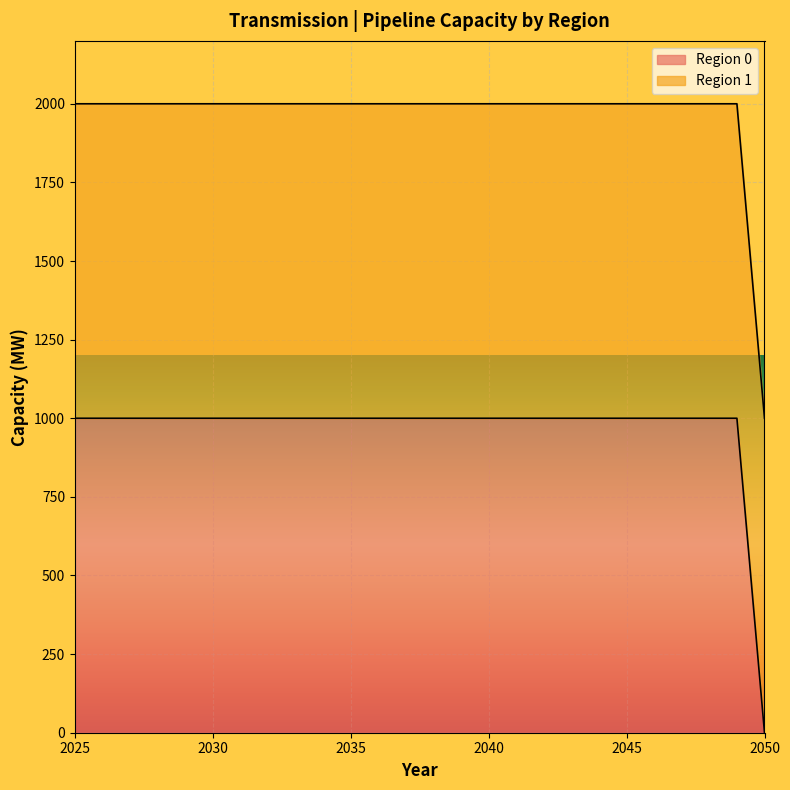

Approximately how many times larger is the value at 2041 compared to 2044?

1.0